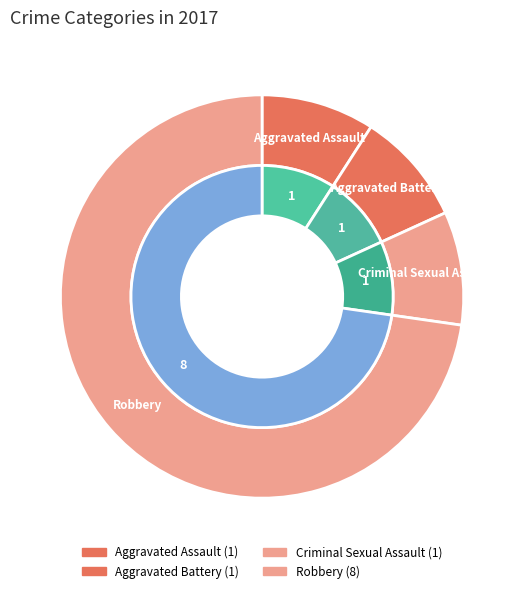

What is the smallest slice in the pie chart?

Aggravated Assault